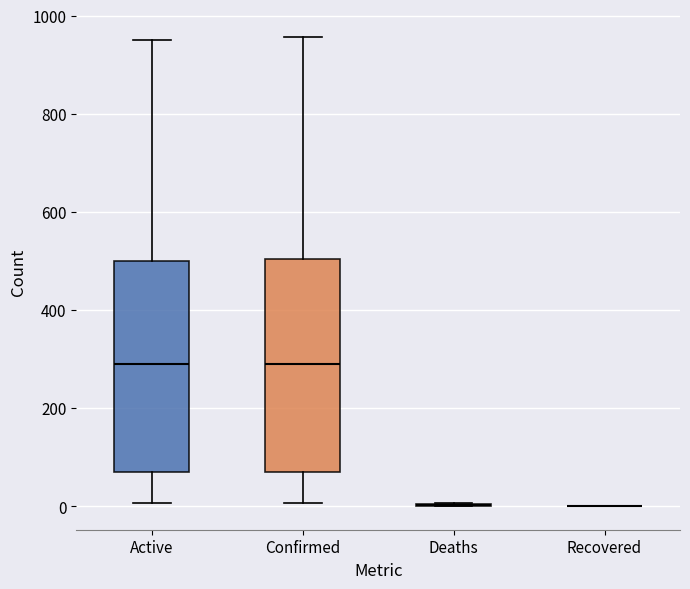

Reading left to right, transcribe this box plot: for each box, give where its median line is, the range the box spans, and where its two whiskers end, as read against the y-axis. The values are not printed on the chart, so give them approximately, as read against the axis.

Active: median 280, box 80 to 500, whiskers 0 to 960
Confirmed: median 280, box 80 to 500, whiskers 0 to 960
Deaths: box collapsed to a line at 0, whiskers 0 to 0
Recovered: box collapsed to a line at 0, whiskers 0 to 0